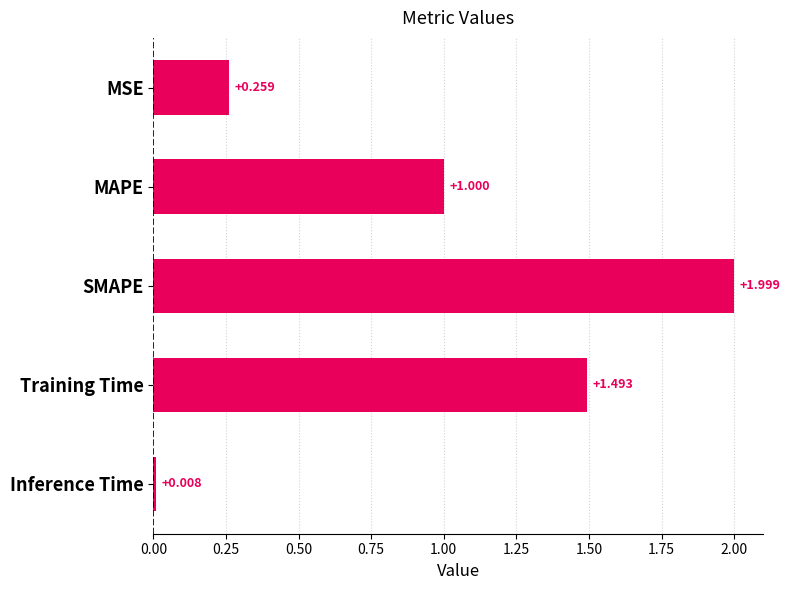

What is the label of the 1st bar from the bottom?

Inference Time